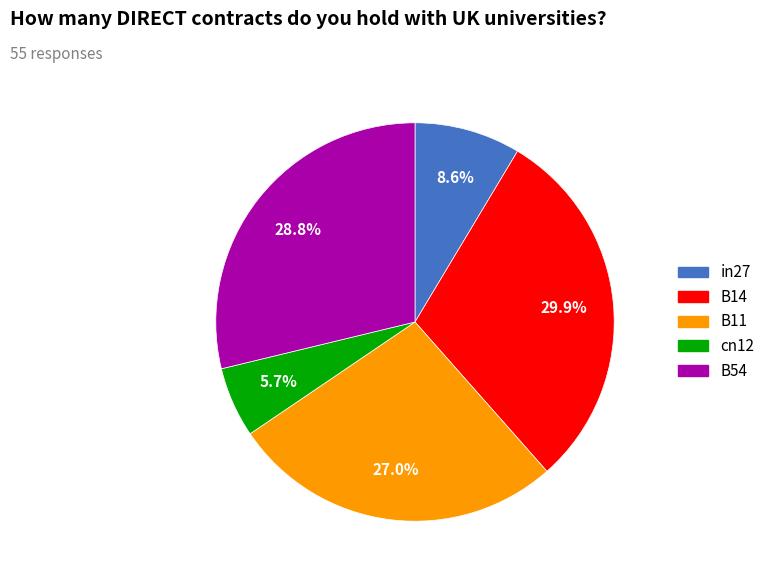

What is the smallest slice in the pie chart?

cn12